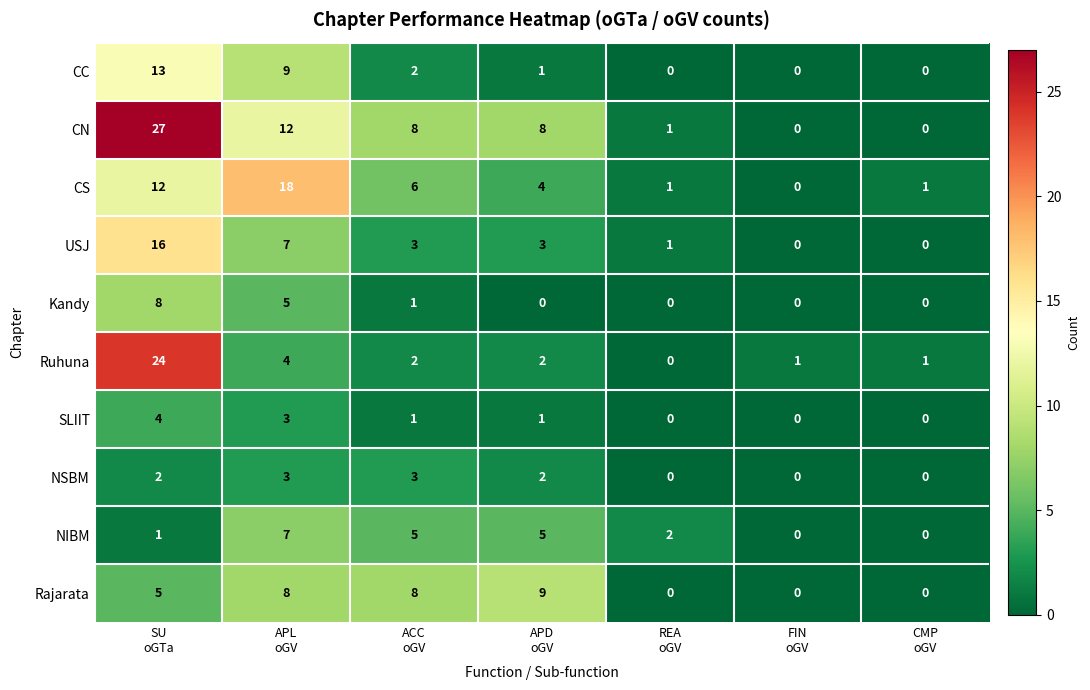

What is the total value across all series at REA
oGV?

5